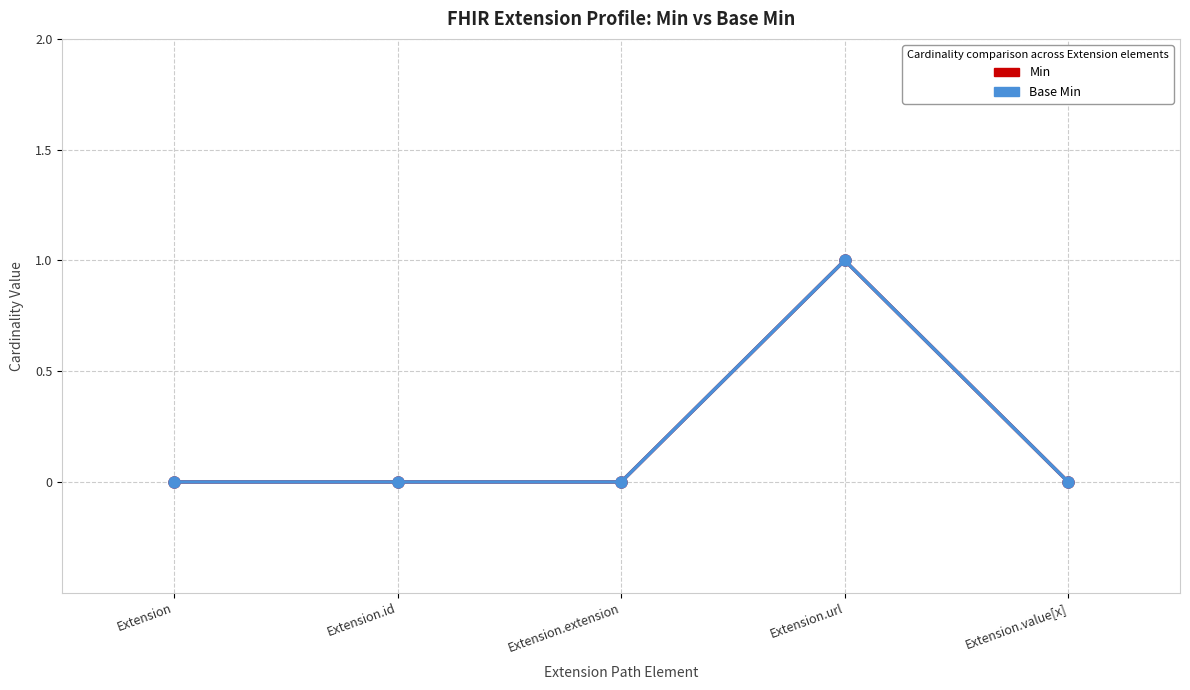

Which label corresponds to the smallest value in the chart?

Extension